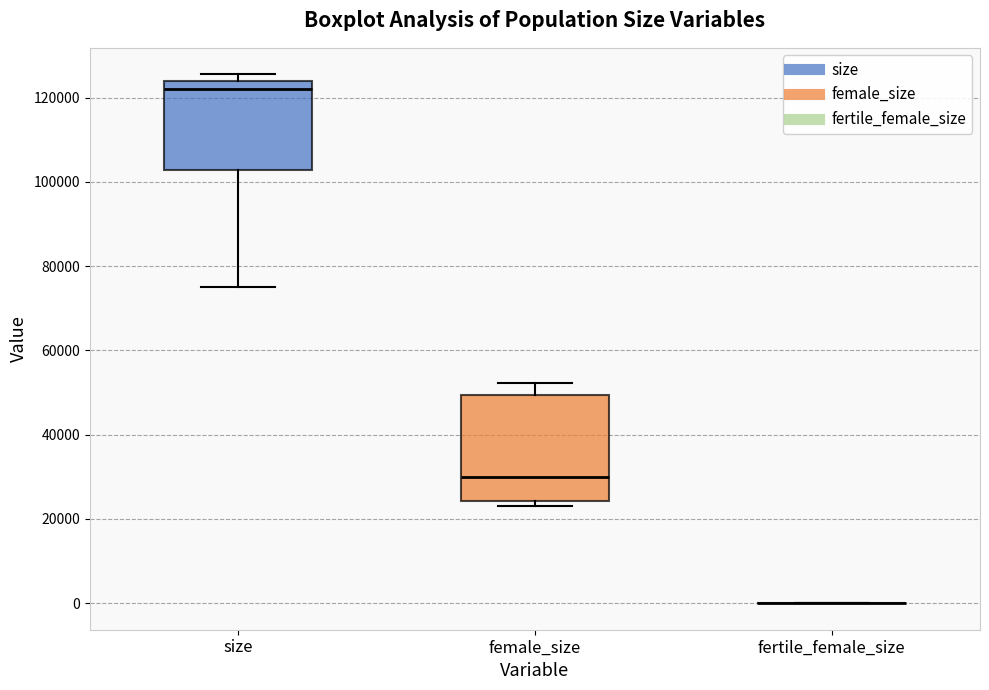

Reading left to right, read every box against the y-axis: the position of its median line, the range the box covers, and the ends of its whiskers. The values are not printed on the chart, so give them approximately, as read against the axis.

size: median 122000, box 102000 to 124000, whiskers 76000 to 126000
female_size: median 30000, box 24000 to 50000, whiskers 24000 (just below the box's lower edge) to 52000
fertile_female_size: box collapsed to a line at 0, whiskers 0 to 0